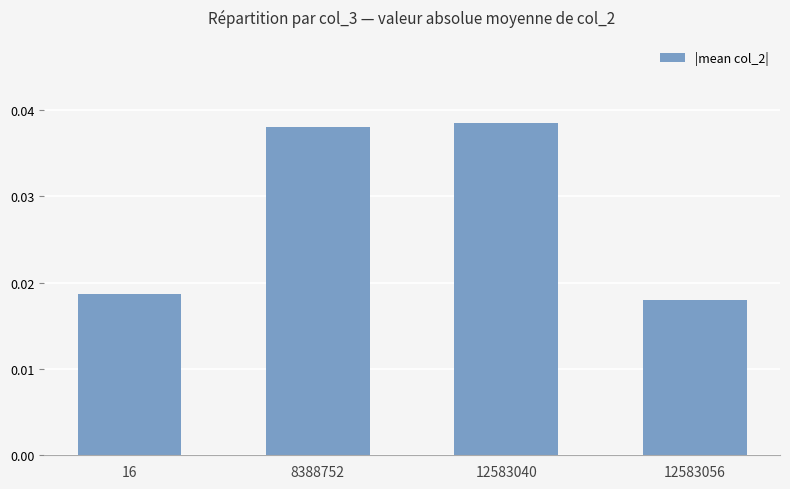

Which has a higher value, 16 or 12583040?

12583040